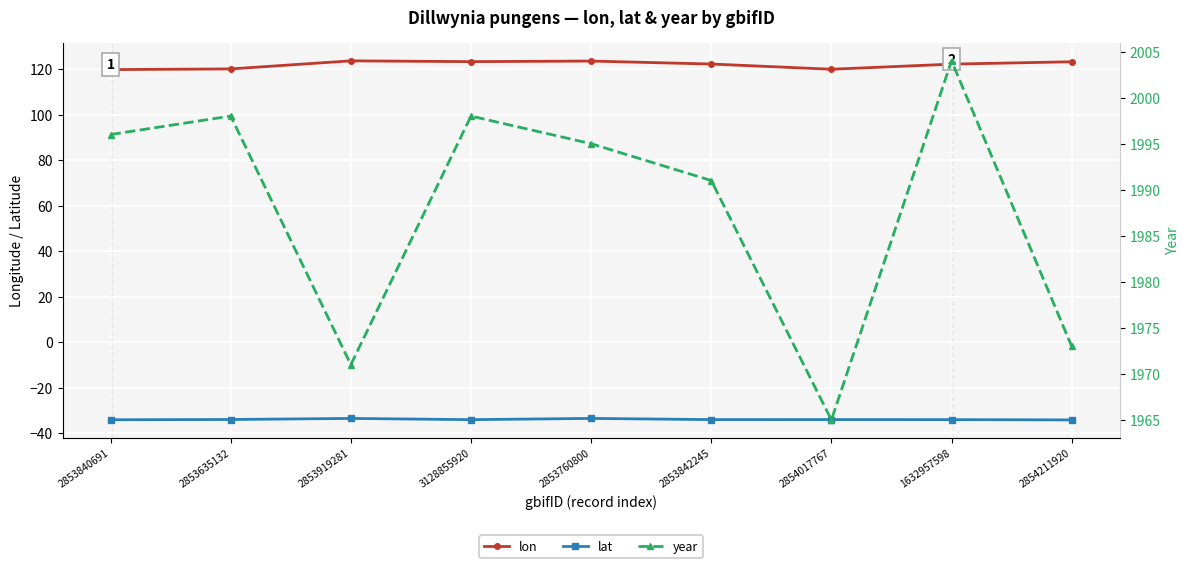

What is the greatest value displayed?

2004.0